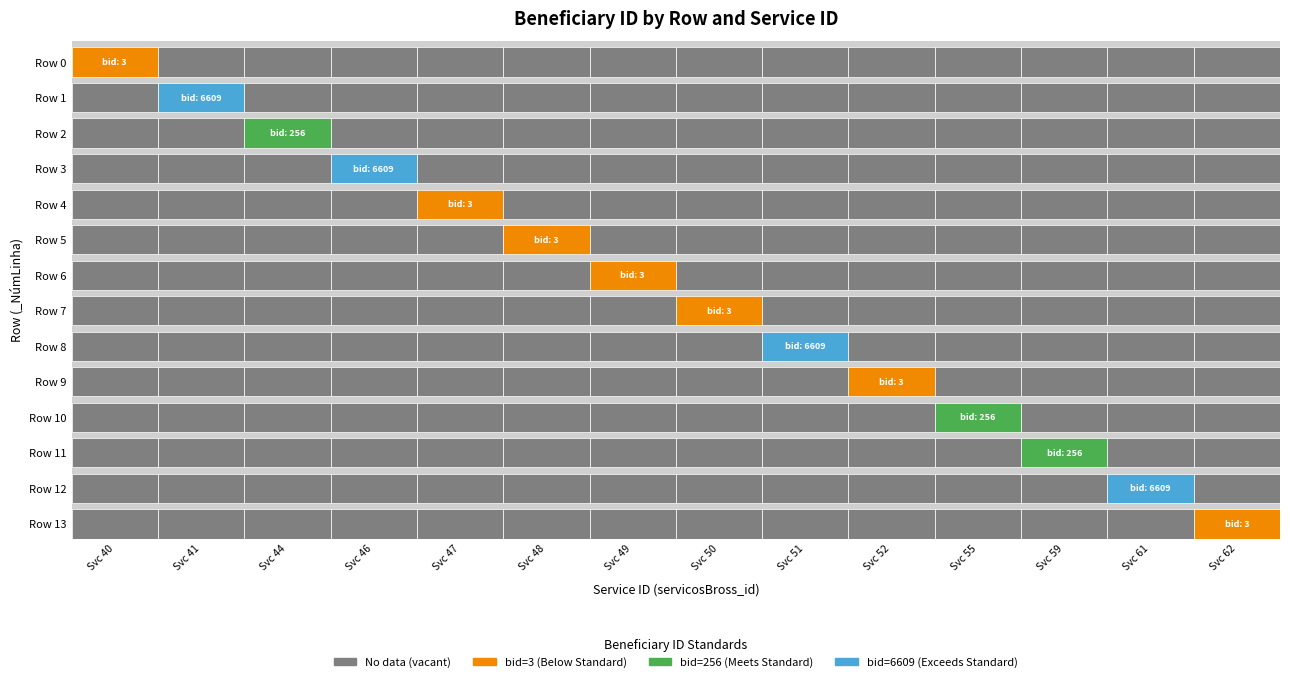

The value of 13 at 11 is 0. True or false?

True